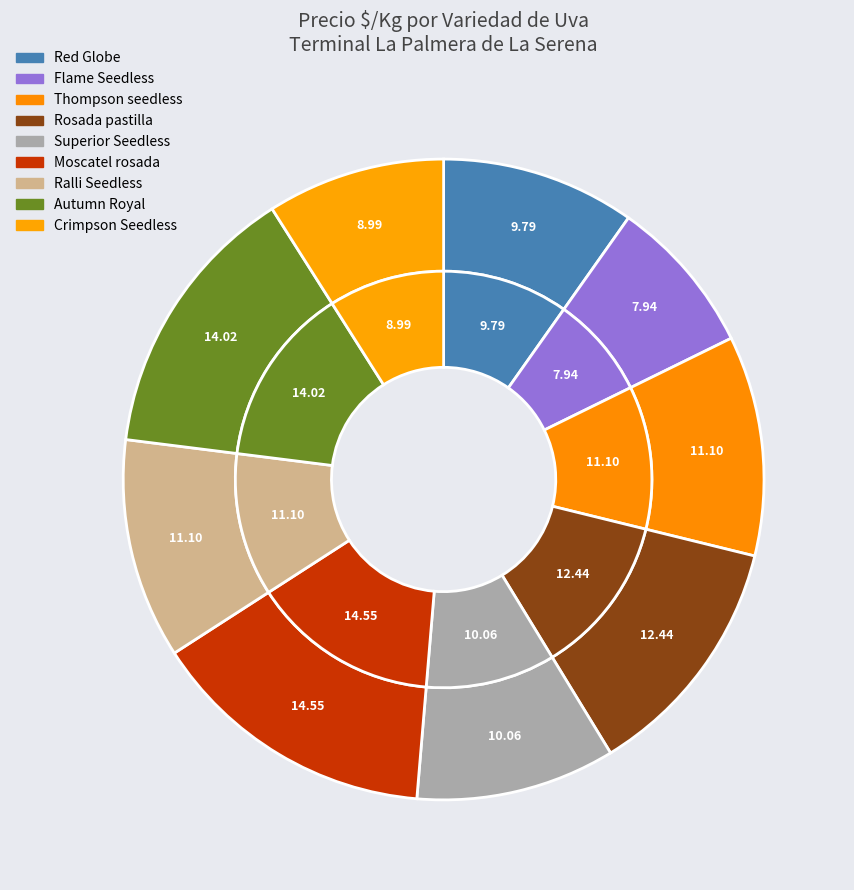

What percentage do Flame Seedless and Red Globe together represent?

17.7%